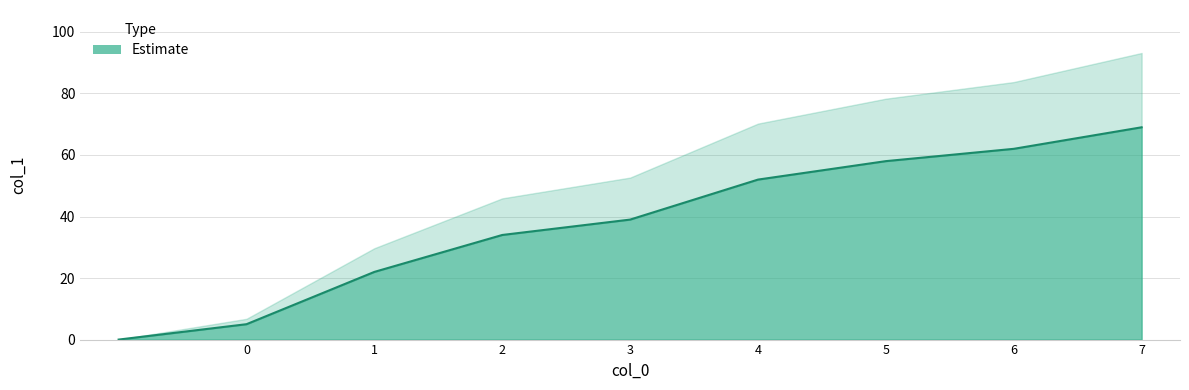

Reading left to right, list all the values displayed in this chart.

=0	0=5	1=22	2=34	3=39	4=52	5=58	6=62	7=69